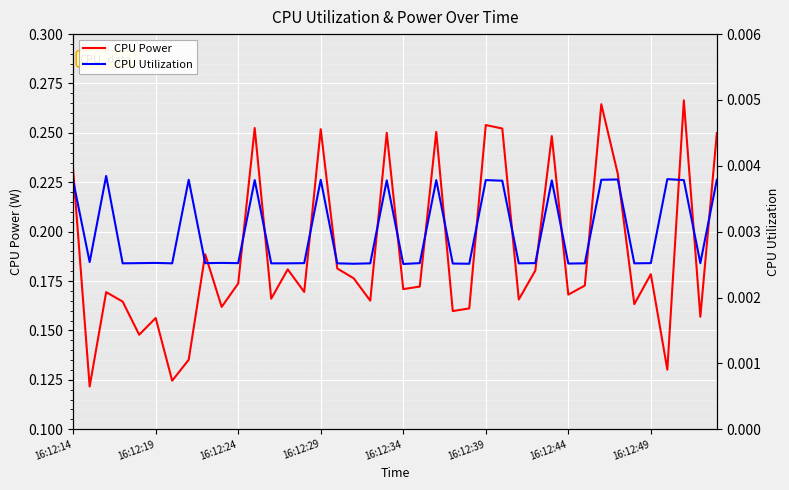

At how many categories does at least one series exceed 0?

40